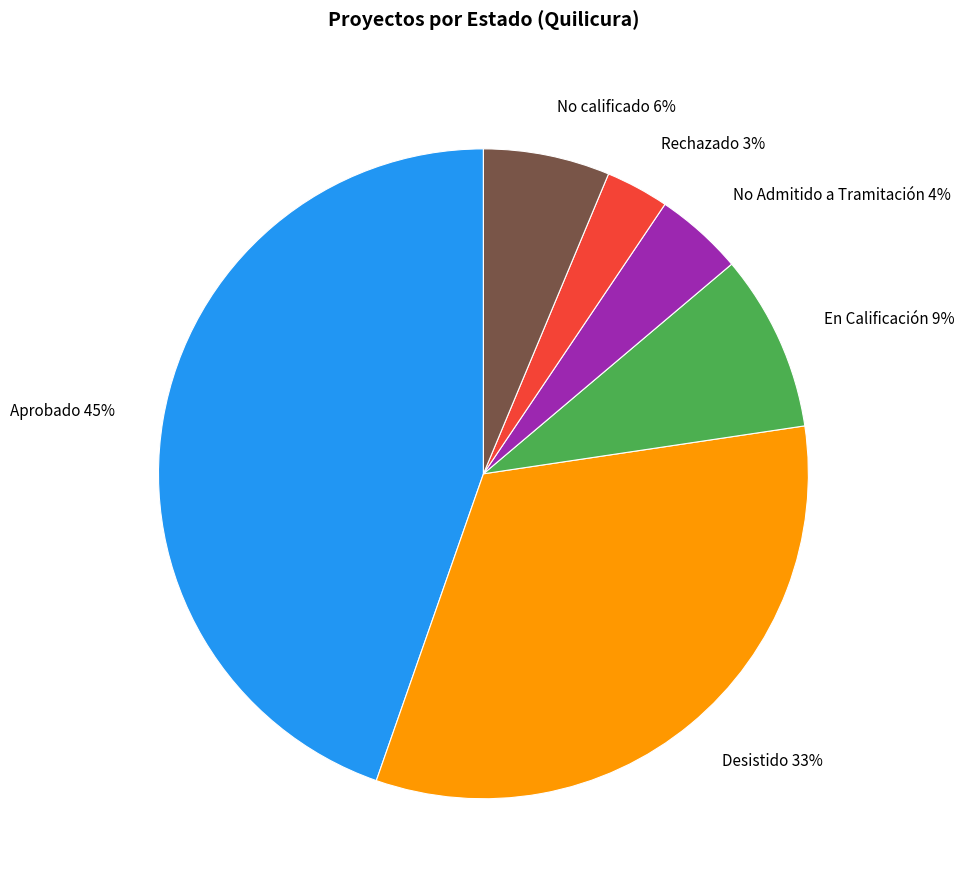

Does any single category account for the majority?

No